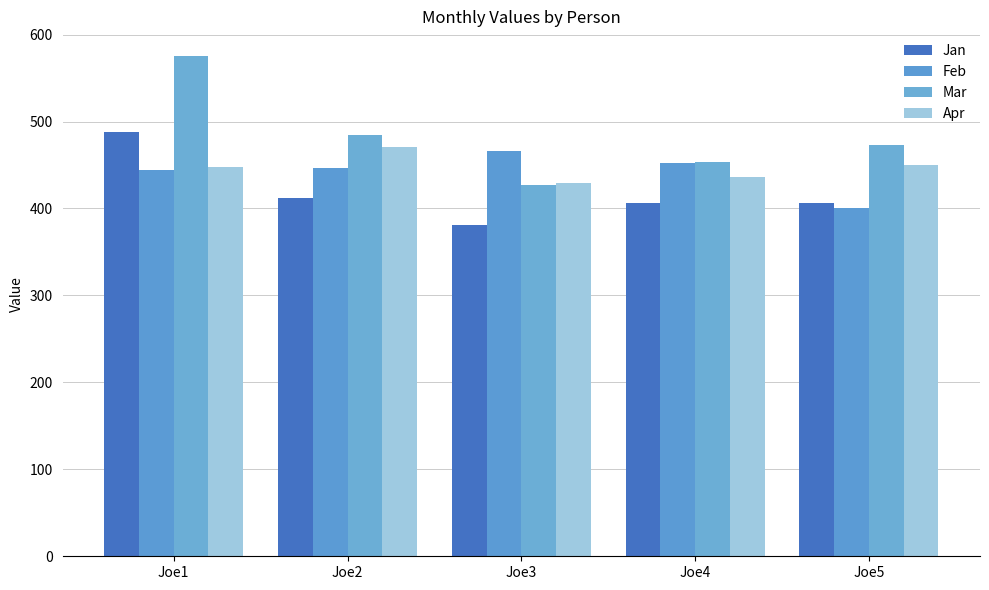

List the series in order of their peak value, highest first.

Mar, Jan, Apr, Feb